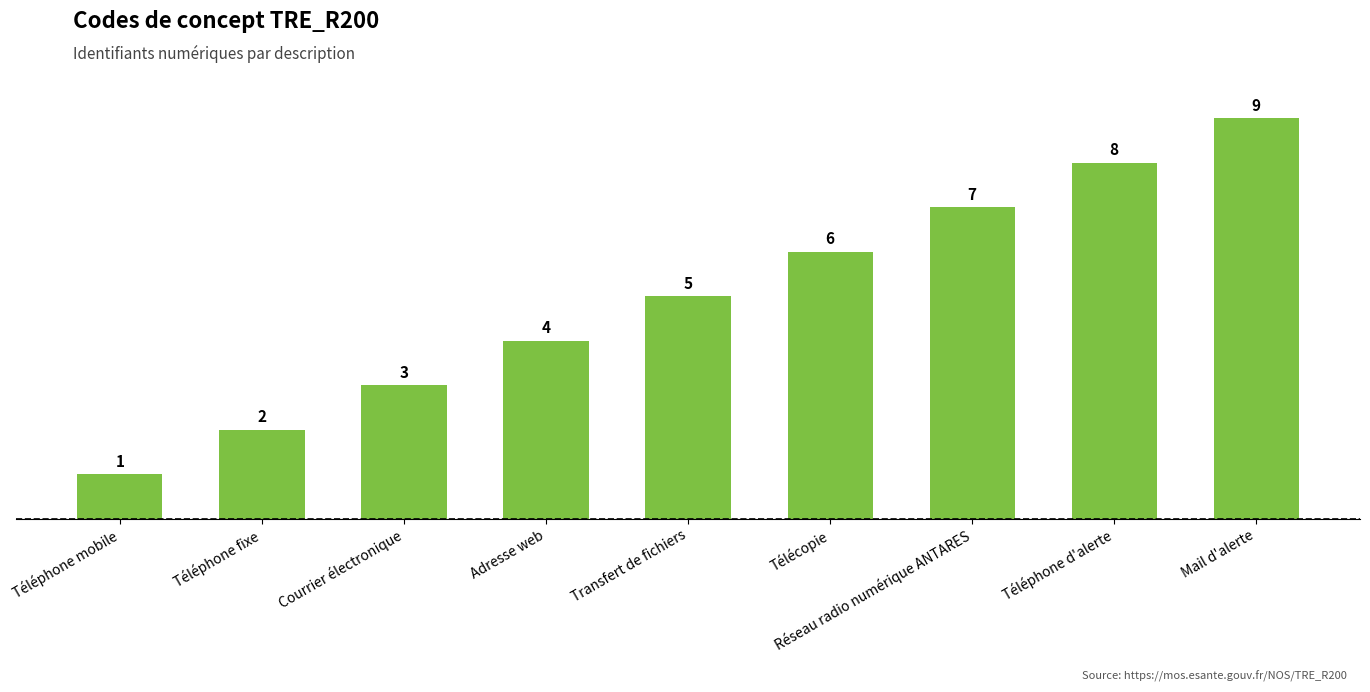

What is the difference between the maximum and second lowest values?

7